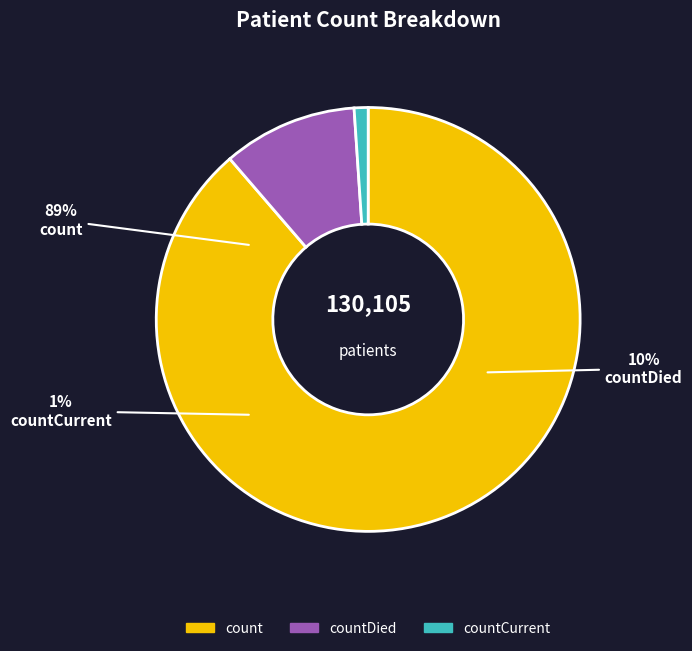

To the nearest percent, what is the combined percentage of count and countDied?

99%